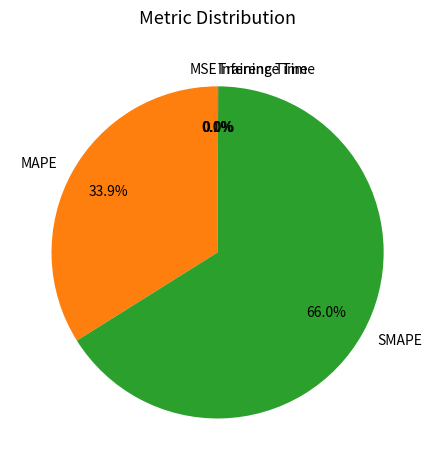

What is the largest slice in the pie chart?

SMAPE